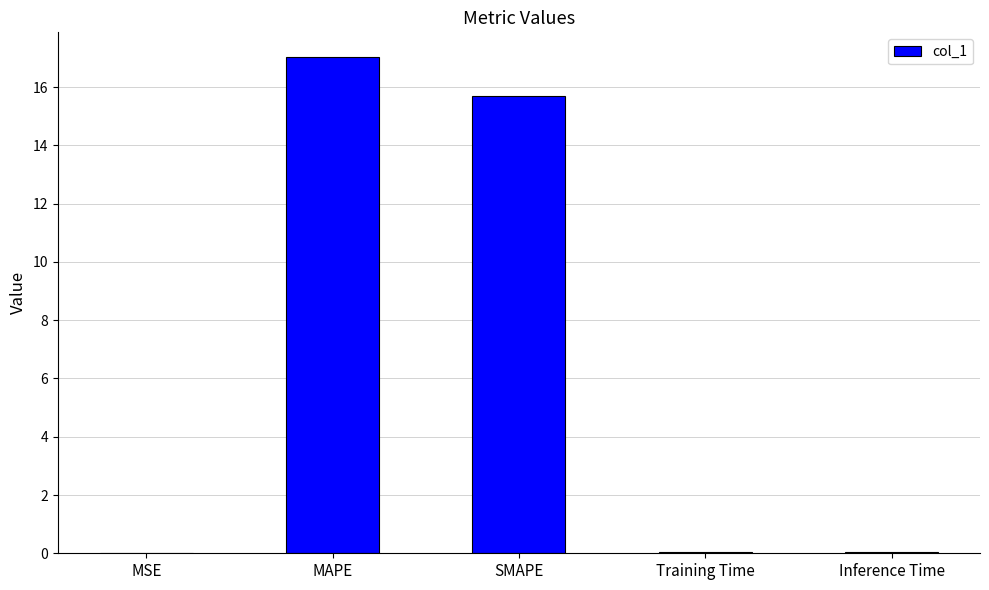

Are the bars grouped side by side (vs. stacked)?

No